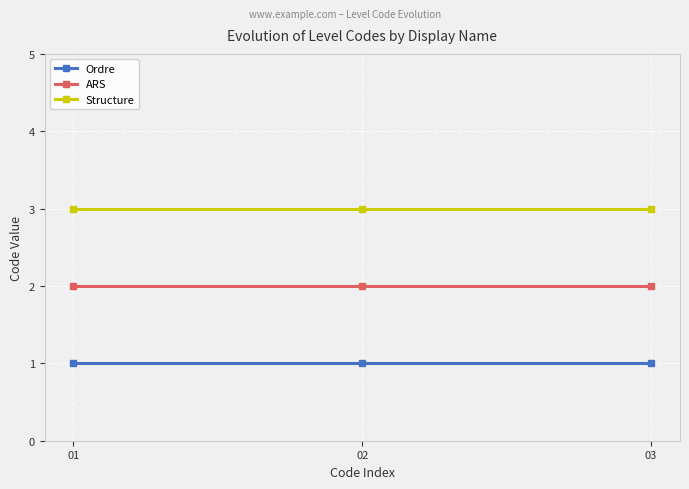

The value of Ordre at 02 is 1. True or false?

True